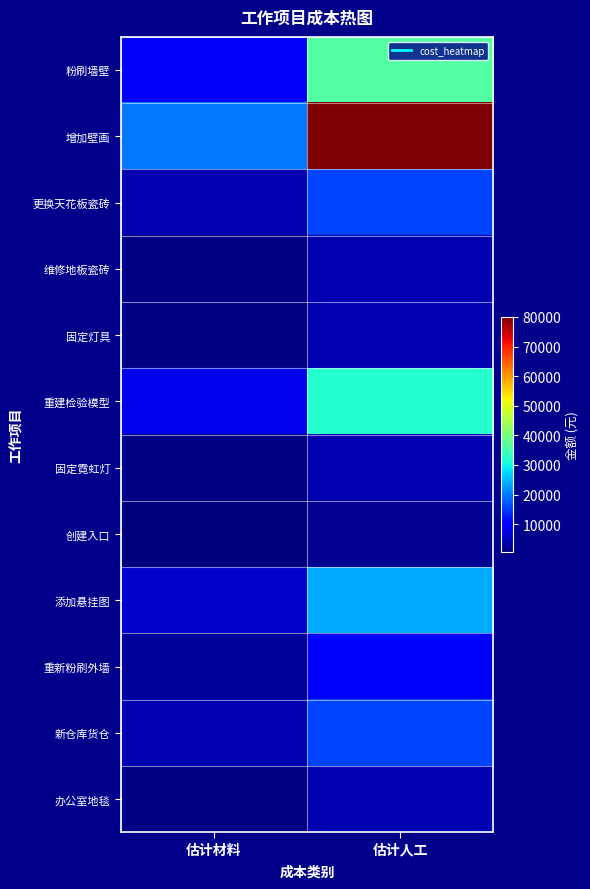

Which series has the largest total across all categories?

增加壁画